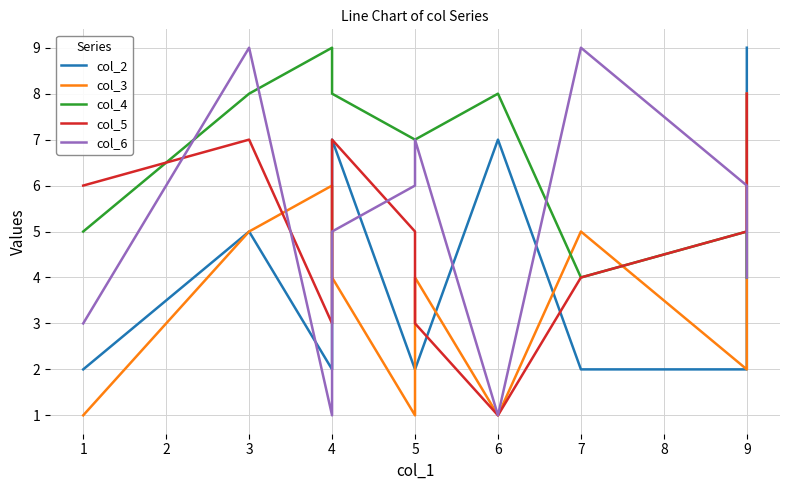

Reading right to left, list all the values displayed in this chart.

col_2: 9	2	2	7	2	2	7	2	5	2
col_3: 8	2	5	1	4	1	4	6	5	1
col_4: 4	5	4	8	7	7	8	9	8	5
col_5: 8	5	4	1	3	5	7	3	7	6
col_6: 4	6	9	1	7	6	5	1	9	3